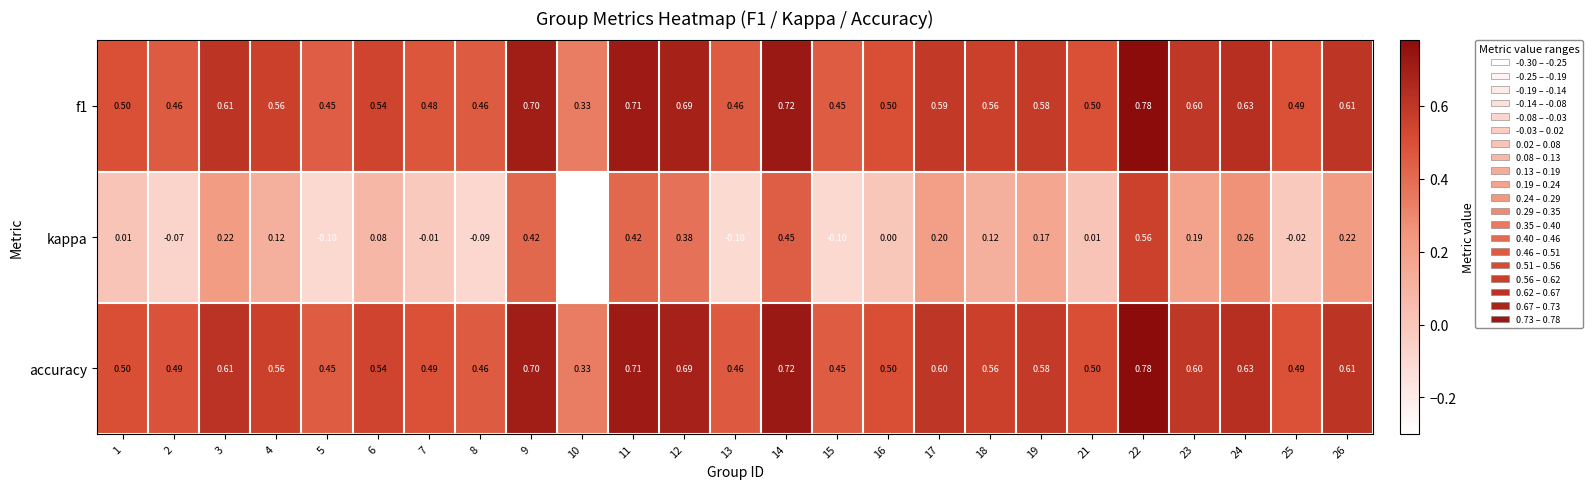

Which series has the largest total across all categories?

accuracy